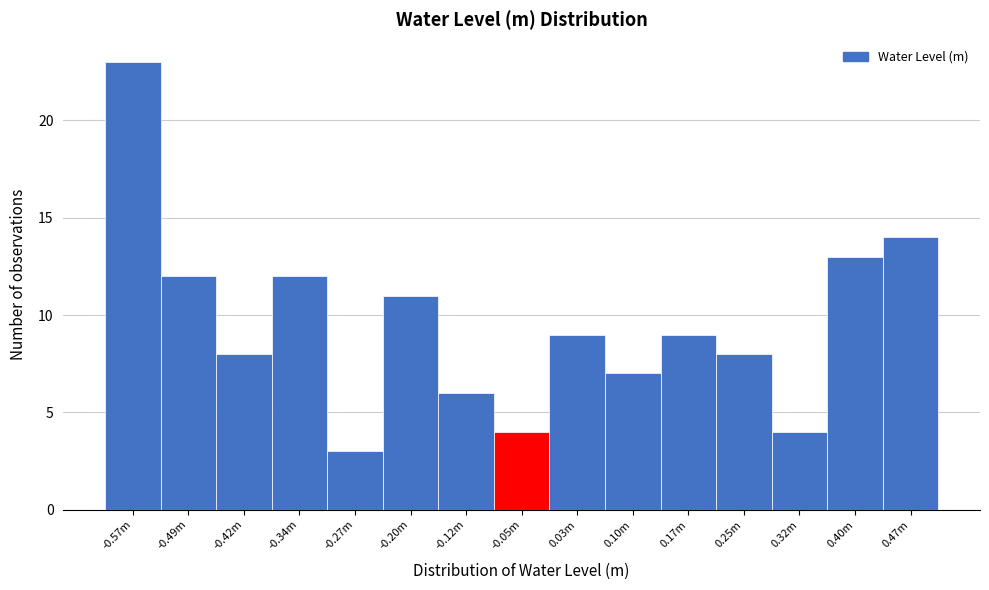

Reading left to right, extract all data points from this chart.

23	12	8	12	3	11	6	4	9	7	9	8	4	13	14